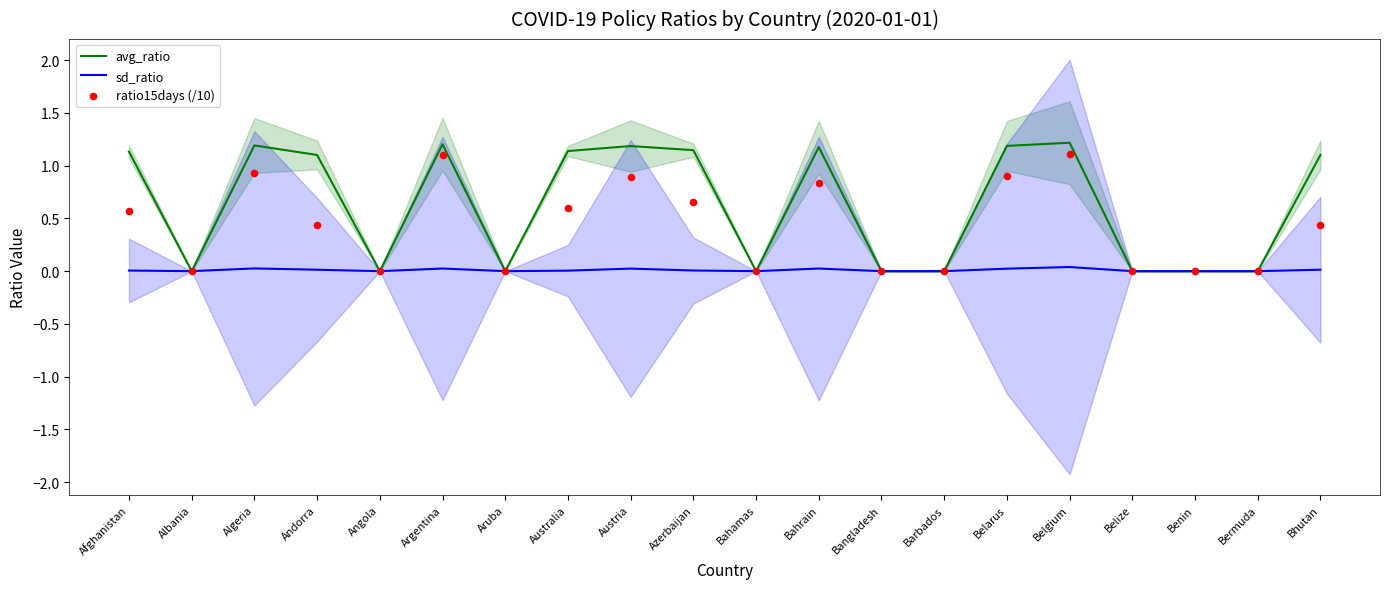

Which series reaches the minimum Y coordinate?

avg_ratio